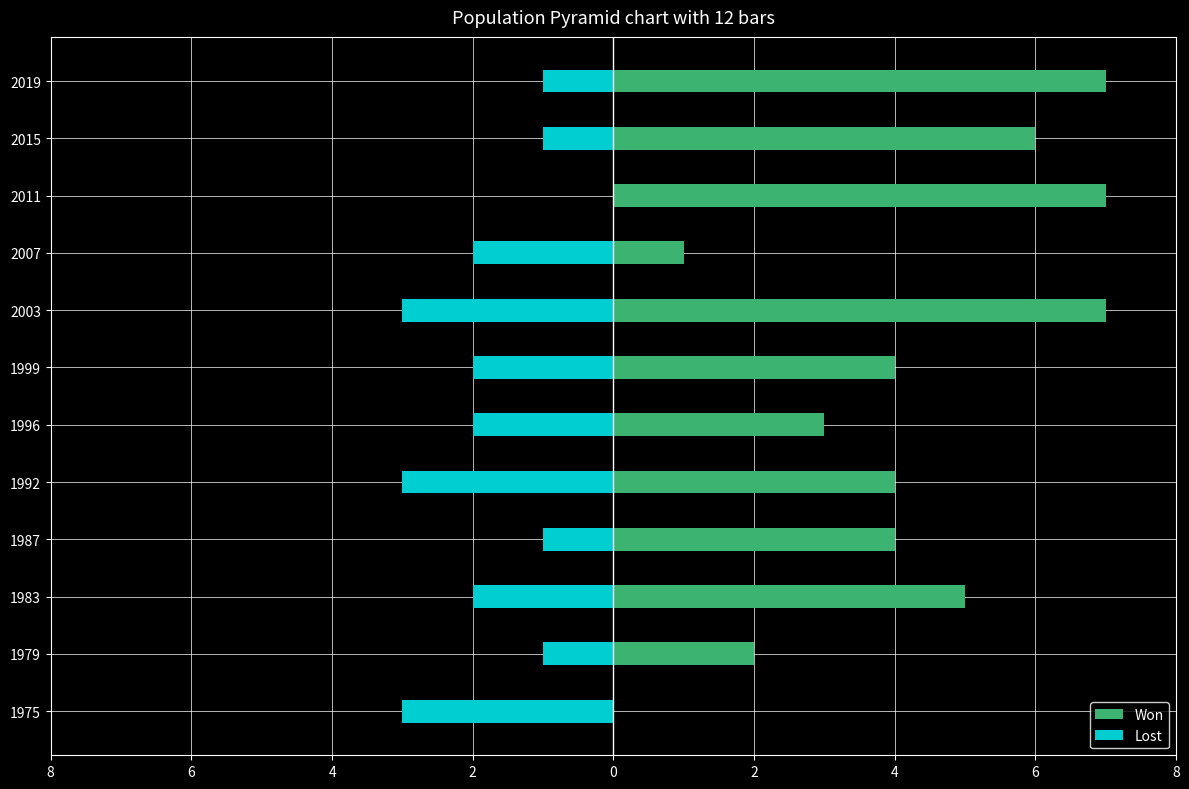

How many values in the Won series exceed 4?

5